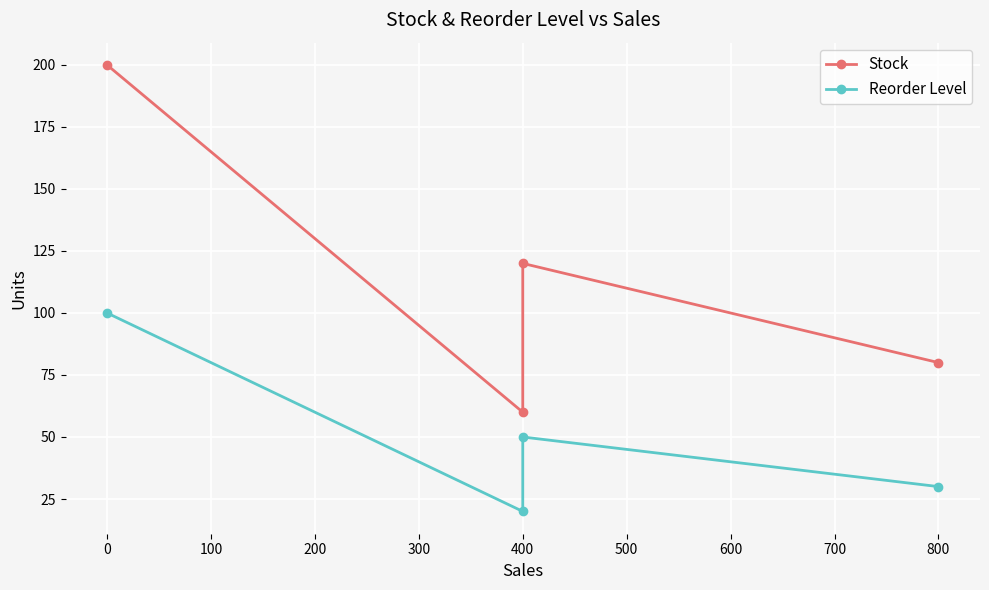

Is this an area chart (filled region under the line)?

No